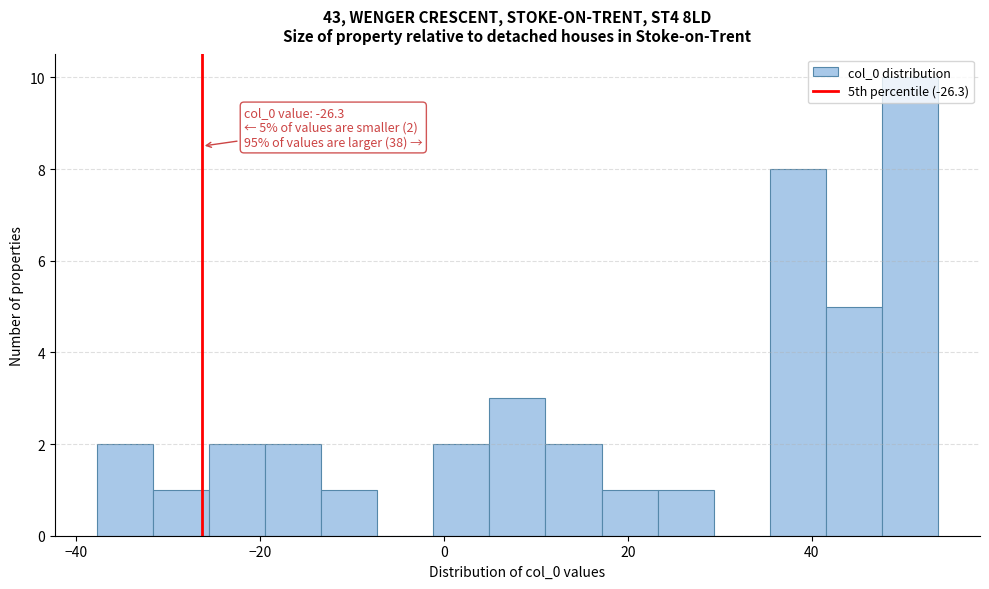

Around what value on the x-axis is the tallest bar? Give the approximate position of its centre, as read against the axis.

50